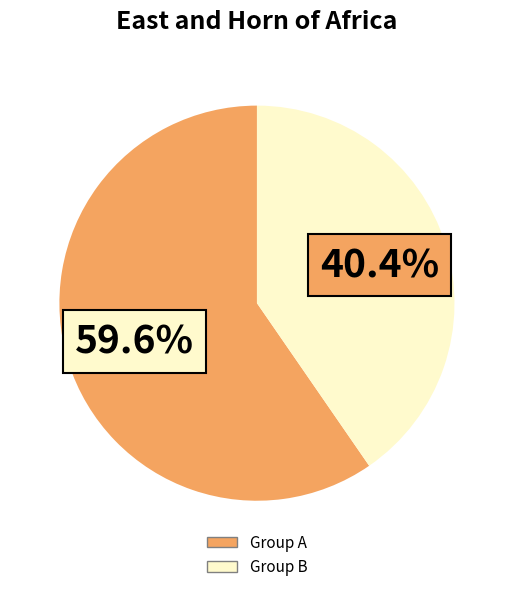

Does any single category account for the majority?

Yes